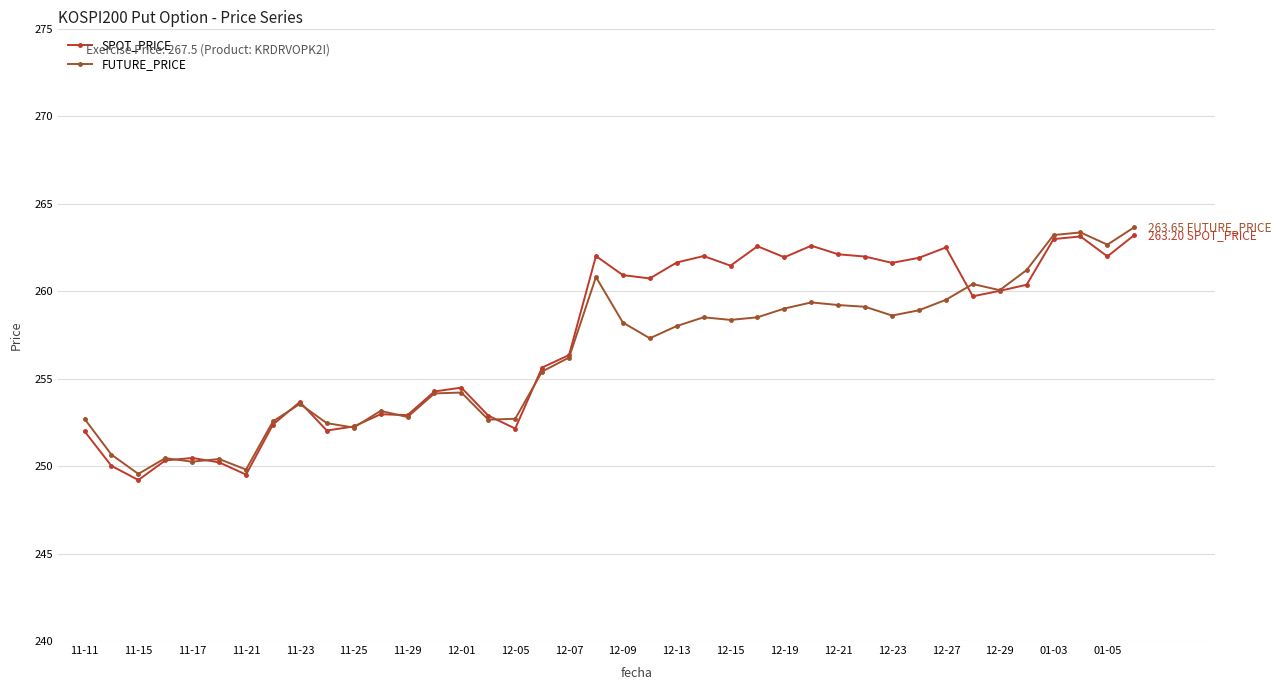

True or false: FUTURE_PRICE has more than 1 interior local peaks.

True